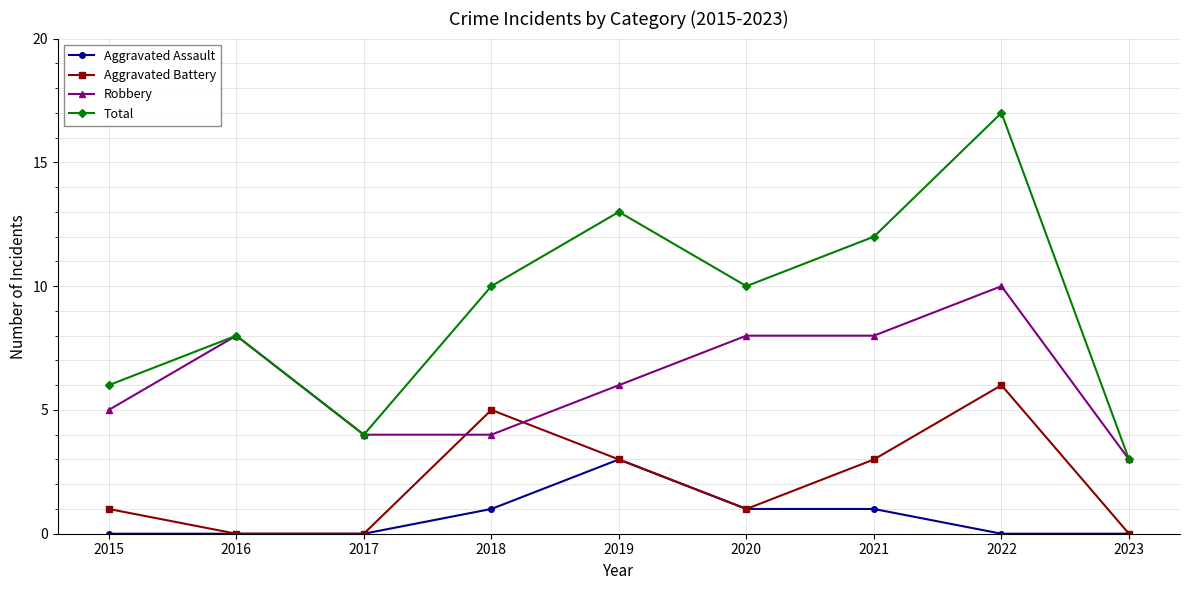

What is the total value across all series at 2016?

16